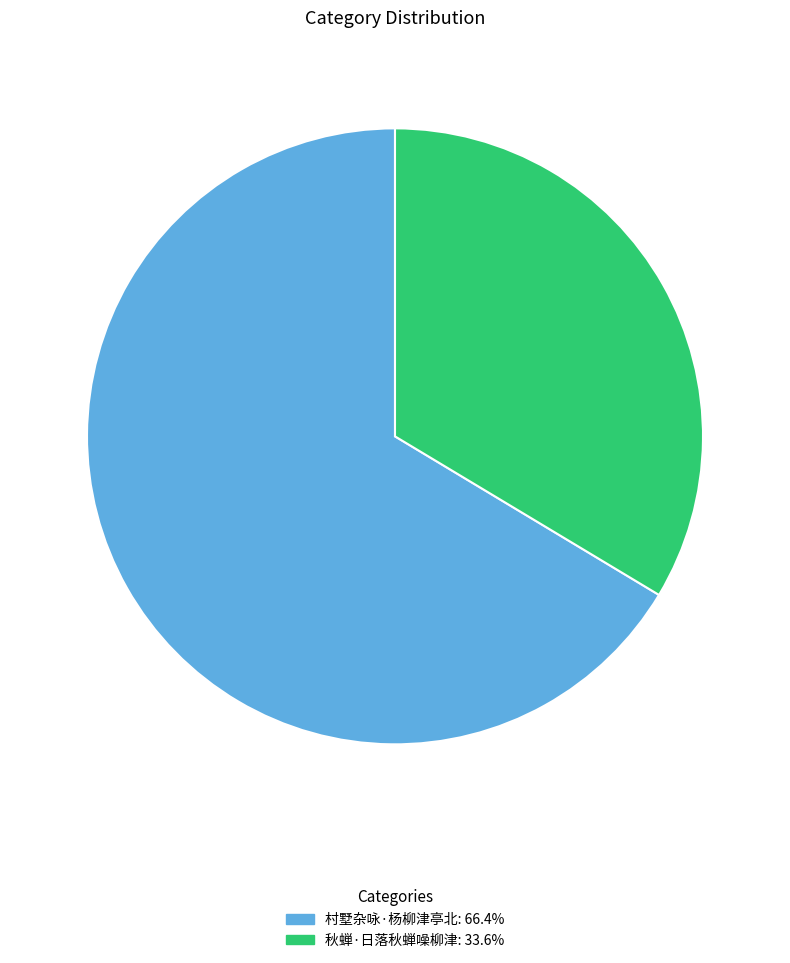

How many slices are in this pie chart?

2